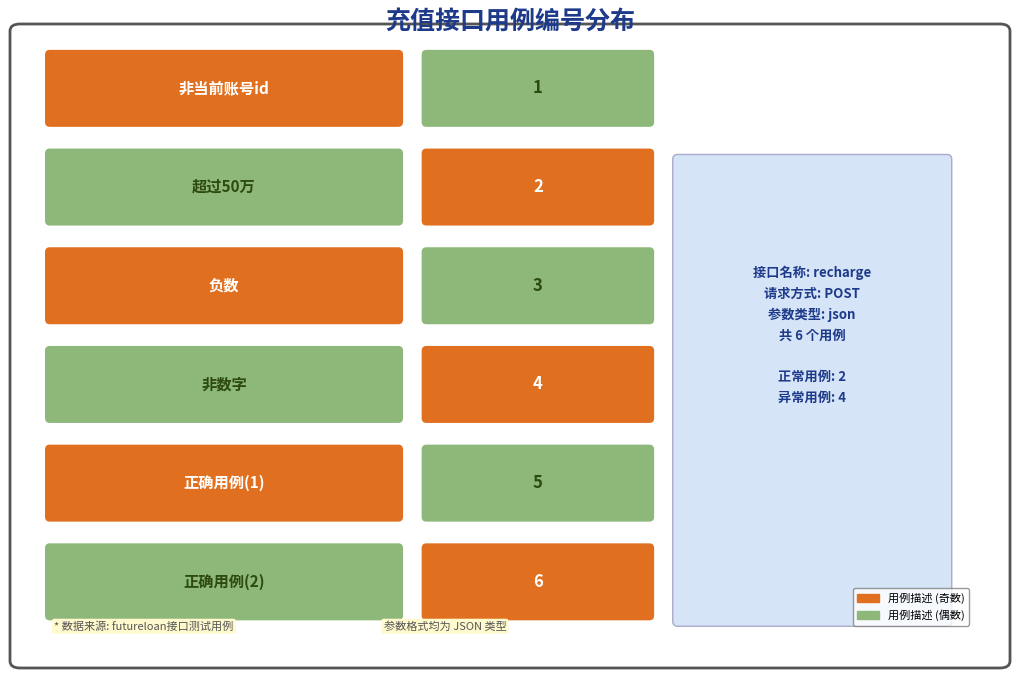

The chart shows a value of 1 at 非当前账号id. True or false?

True